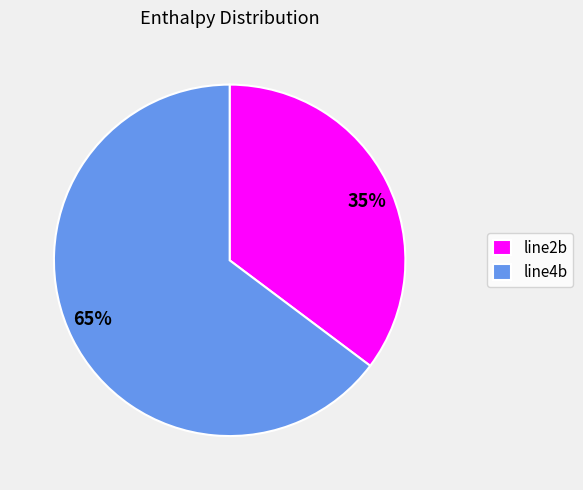

Is there any slice that represents more than half of the pie?

Yes